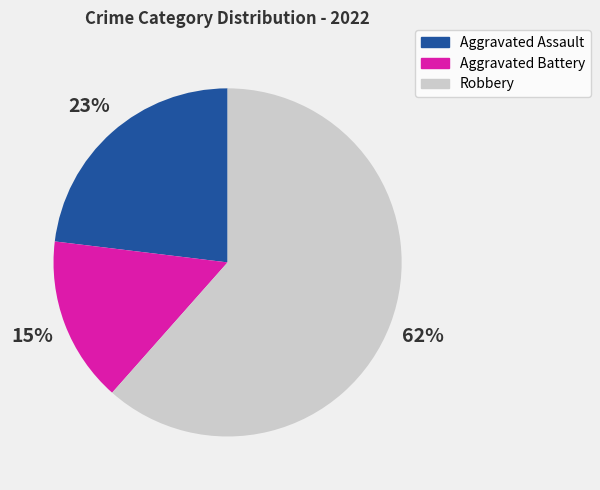

To the nearest percent, what percentage of the pie is Aggravated Assault?

23%